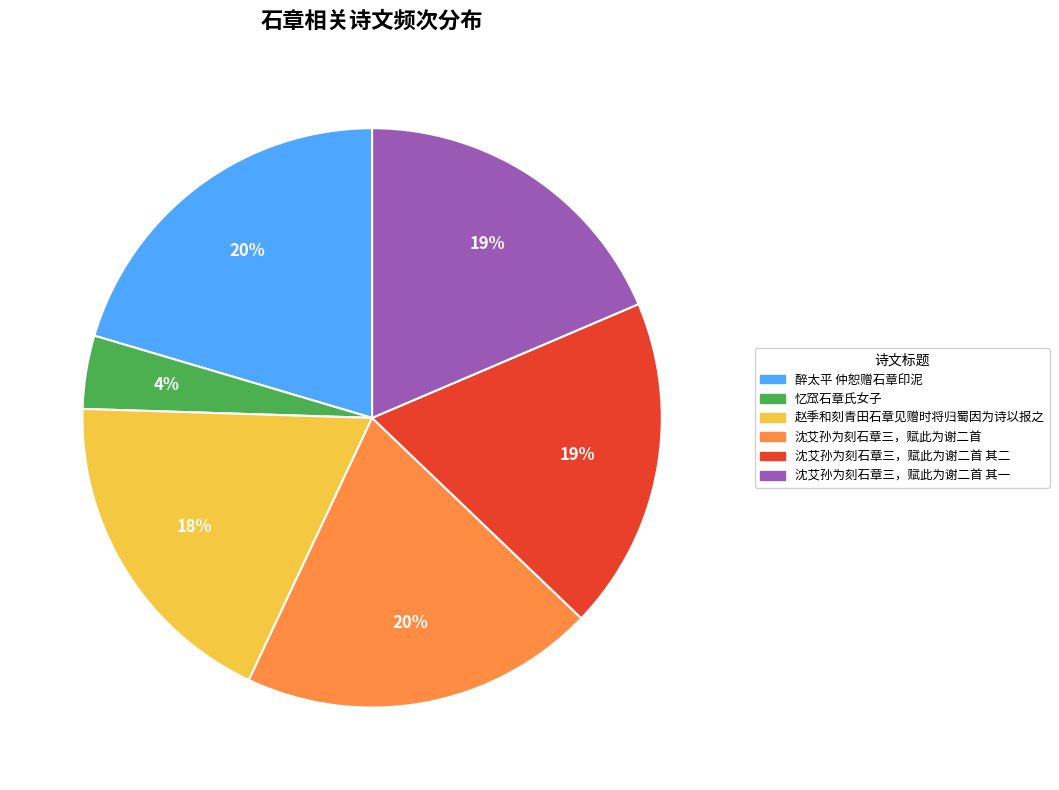

To the nearest percent, what is the difference between the largest and smallest slice percentages?

16%